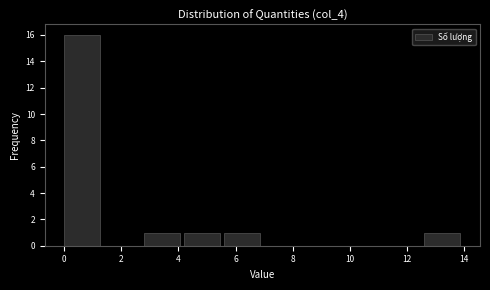

Over which range of the x-axis is the bar tallest?

0.0 to 1.4